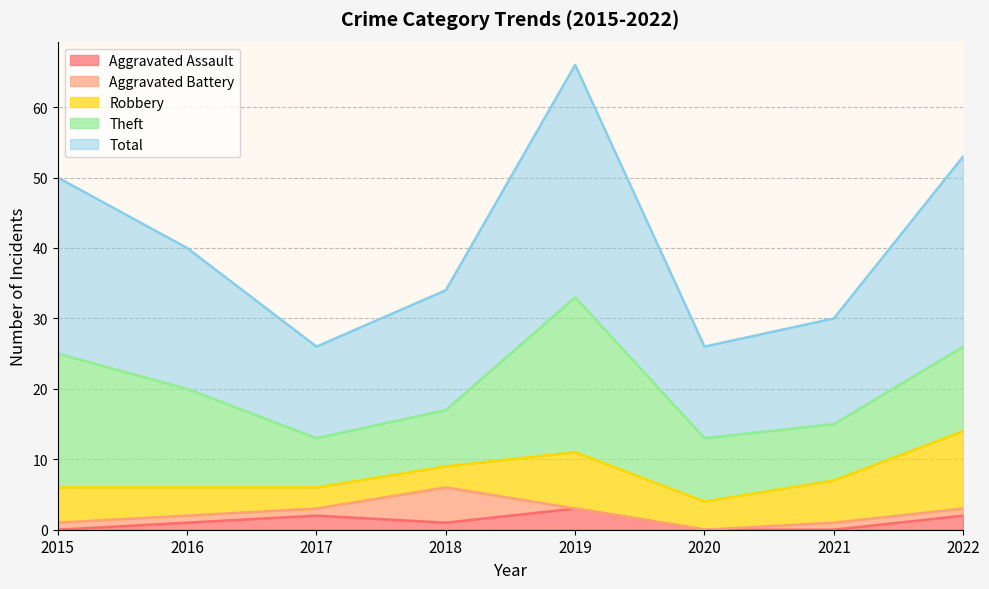

What is the value of the Aggravated Battery point at the 1st from the left?

1